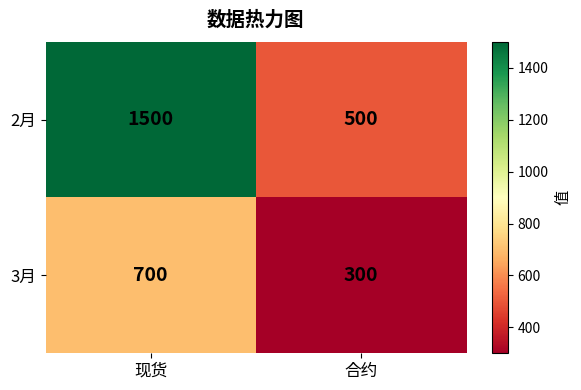

True or false: 2月 has a value of 500 at 合约.

True